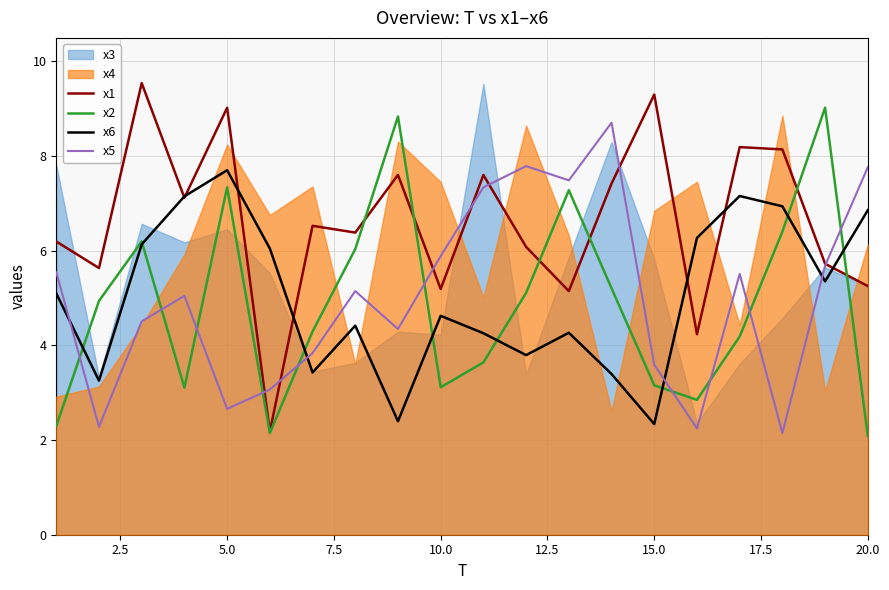

True or false: x5 and x6 intersect in this chart.

True